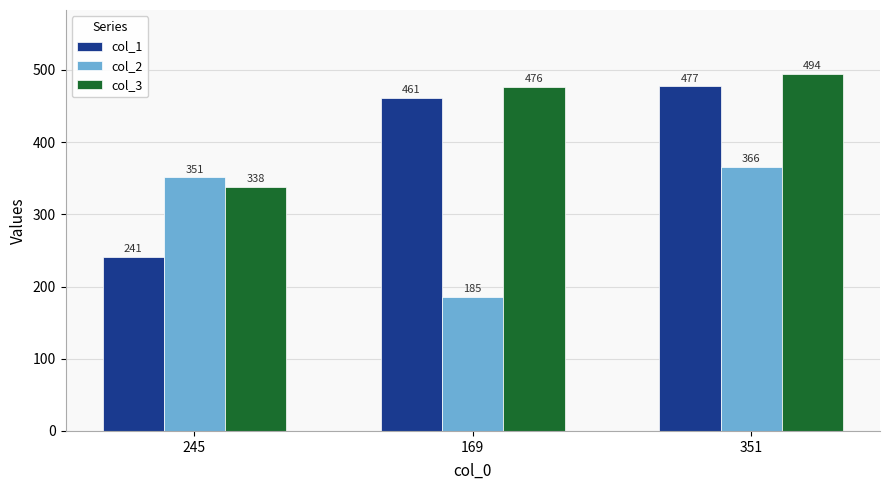

Where is col_1 nearest to the value 359?

169